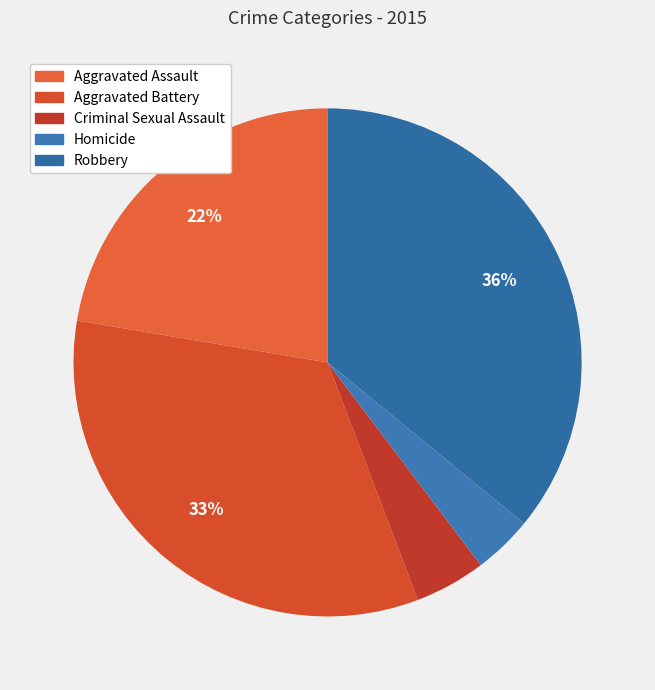

Rank the categories by value from highest to lowest.

Robbery, Aggravated Battery, Aggravated Assault, Criminal Sexual Assault, Homicide